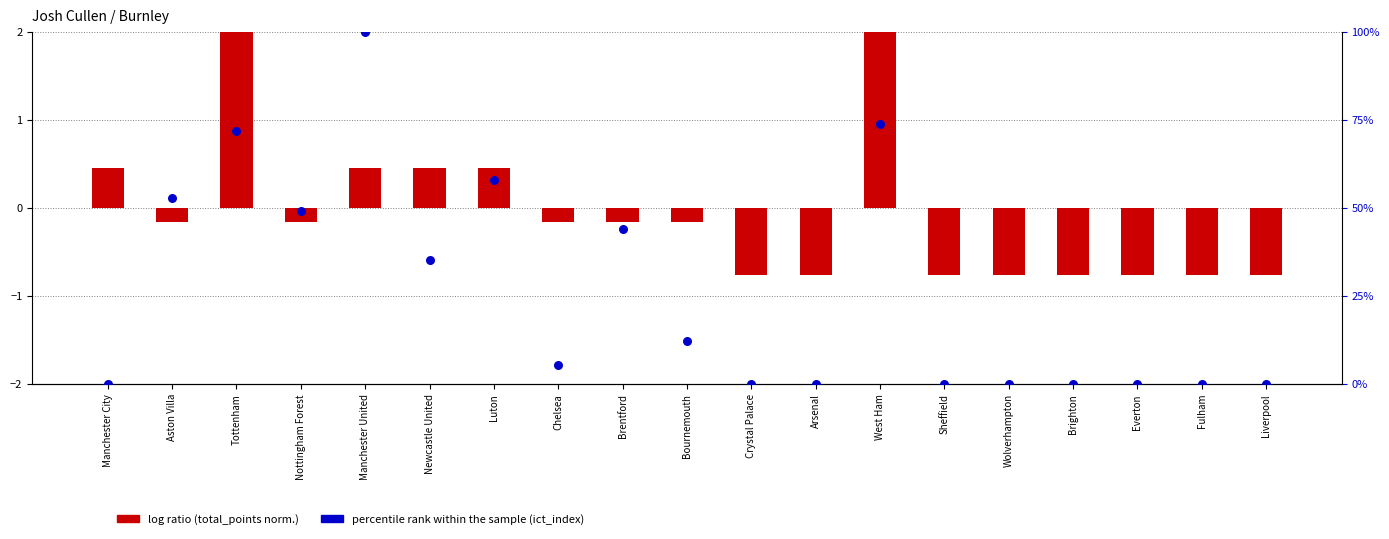

Which series contains the lowest Y value?

log ratio (total_points norm.)